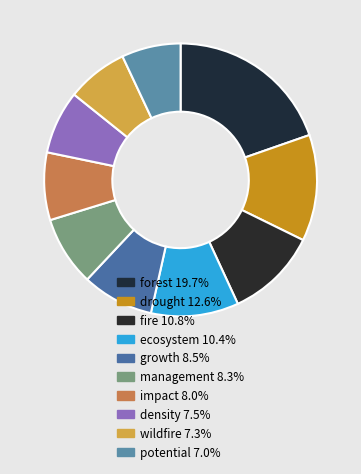

Does any single category account for the majority?

No